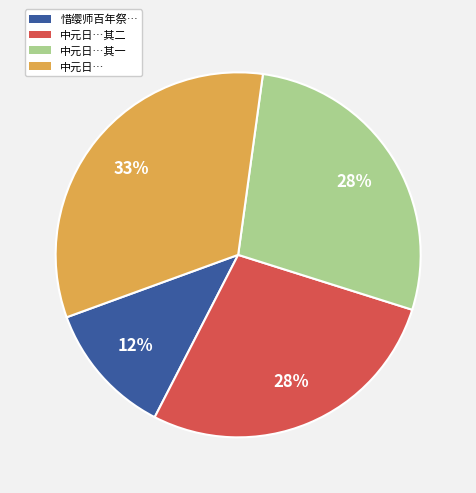

Approximately how many times larger is the value at 中元日…其二 compared to 惜缨师百年祭…?

2.3